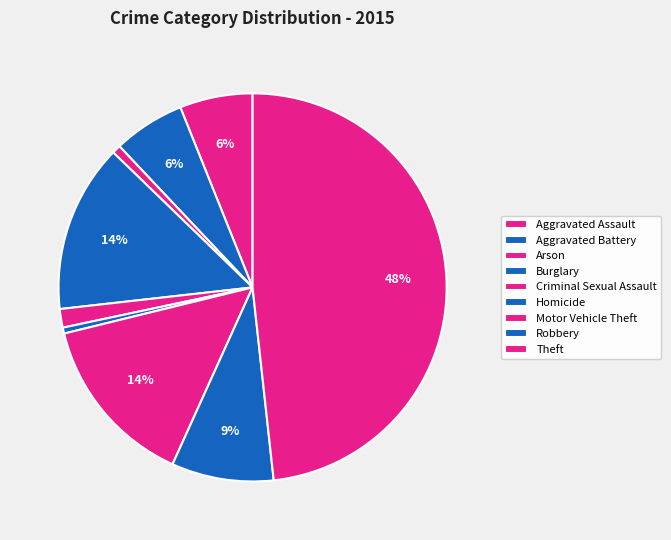

How many slices are in this pie chart?

9